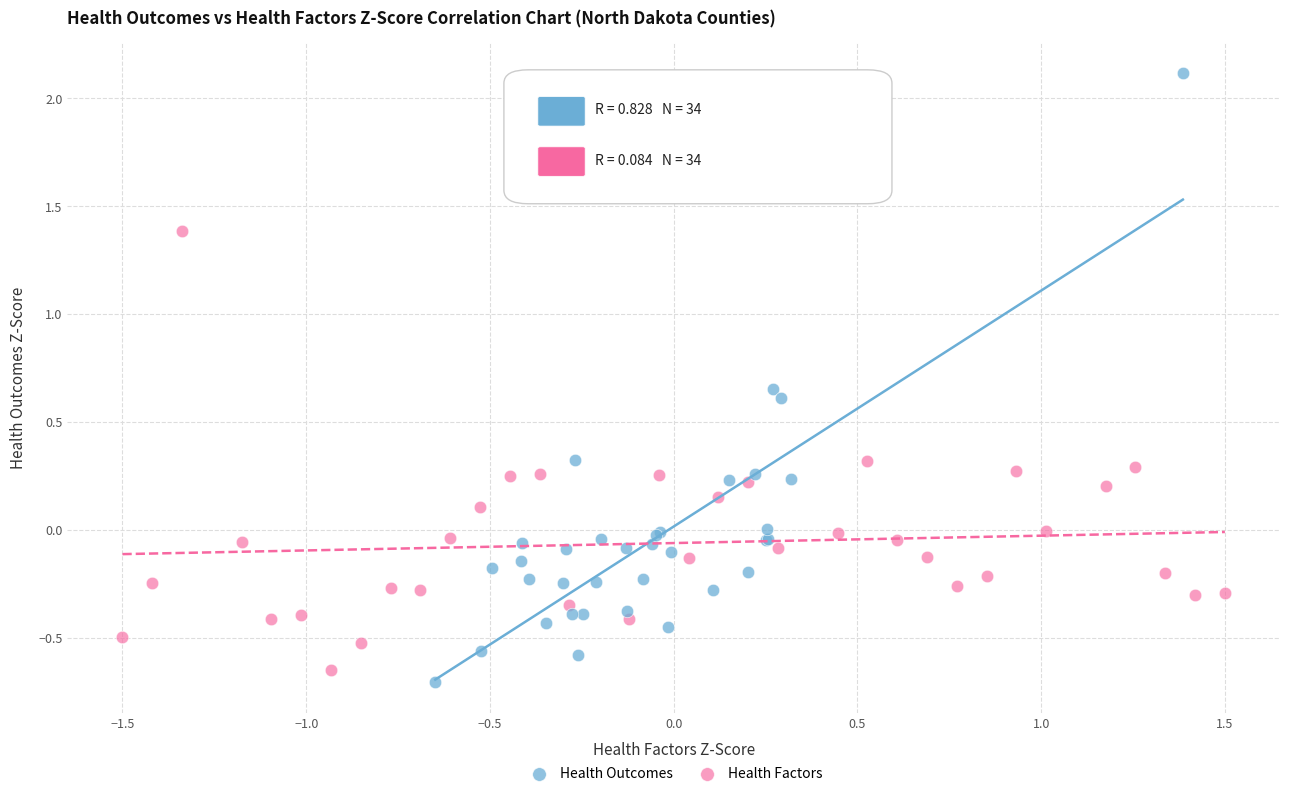

Which series has the largest Y range (max minus min)?

Health Outcomes